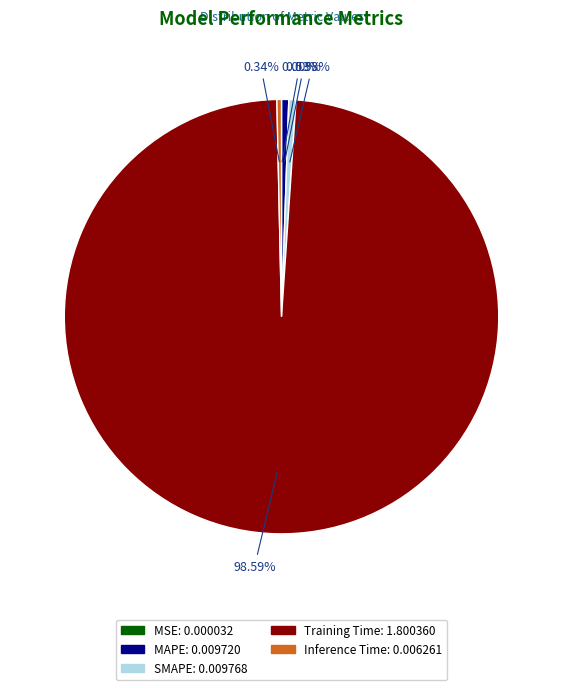

Is there a majority slice in this chart?

Yes